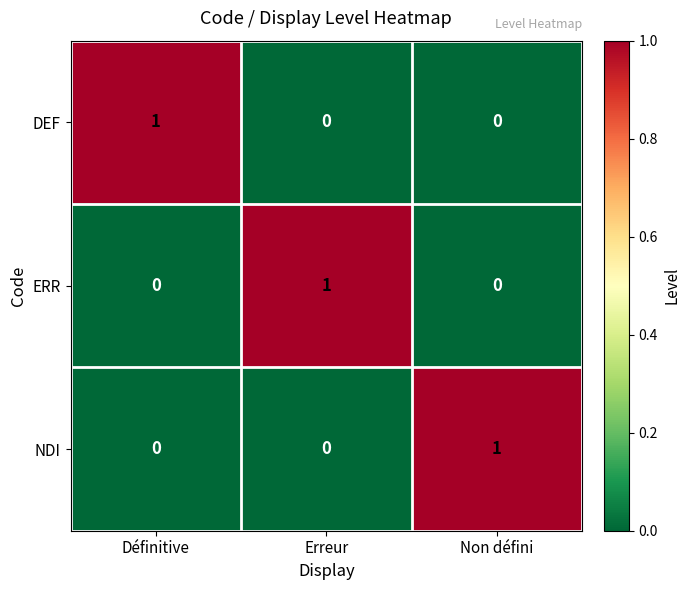

At how many categories does at least one series exceed 0?

3